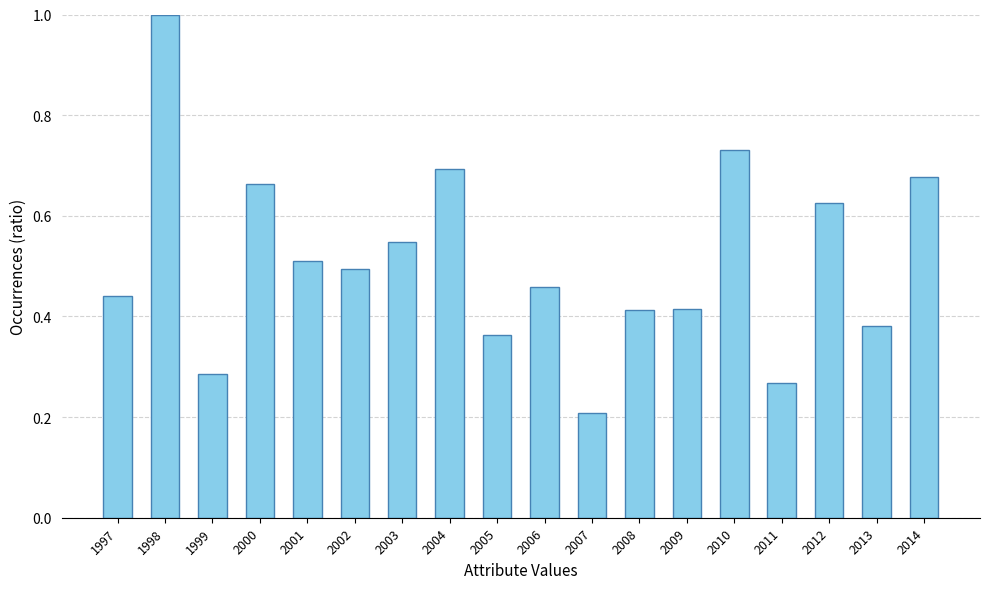

How many values are between 0 and 1?

18